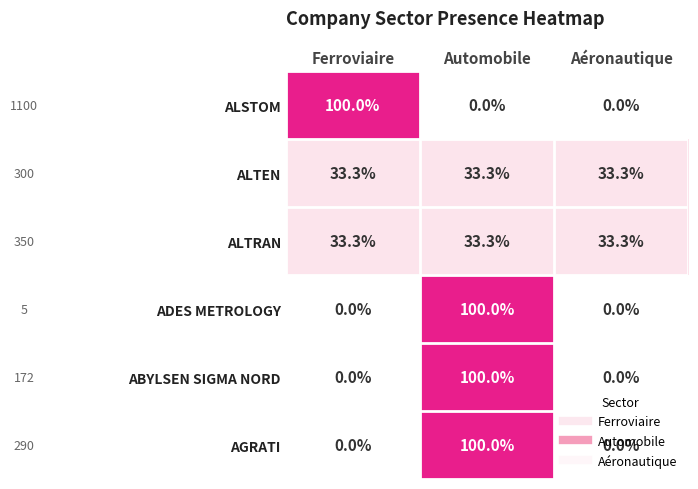

How many ALSTOM values are between 0 and 100?

3